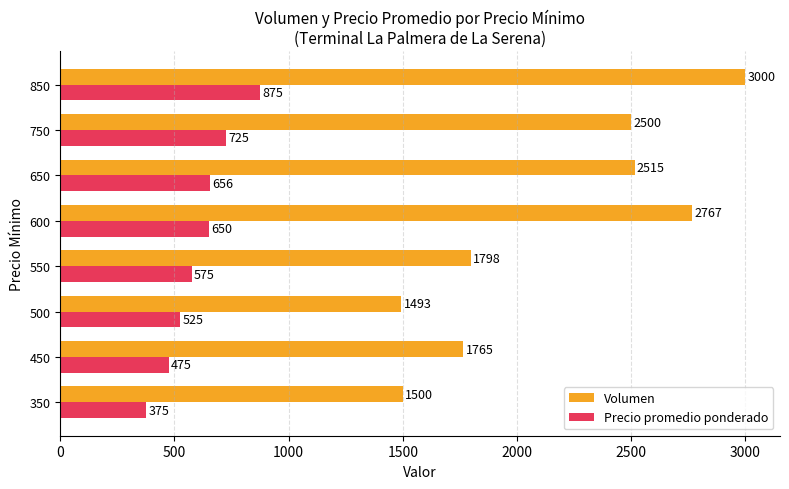

What is the difference between the Precio promedio ponderado values at 500 and 550?

50.0